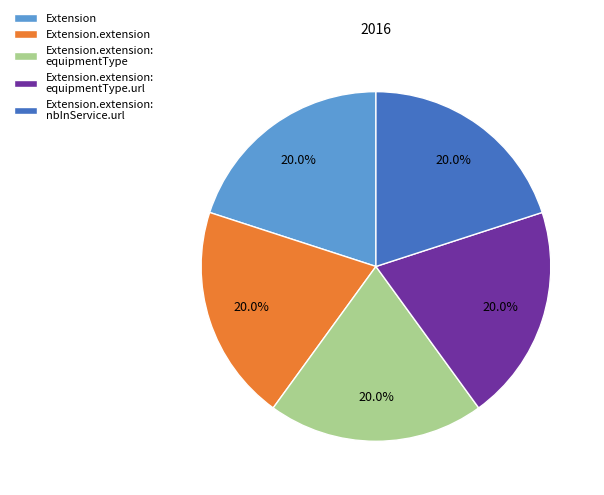

Combined, what portion of the pie is Extension.extension: equipmentType and Extension.extension: nbInService.url?

40.0%